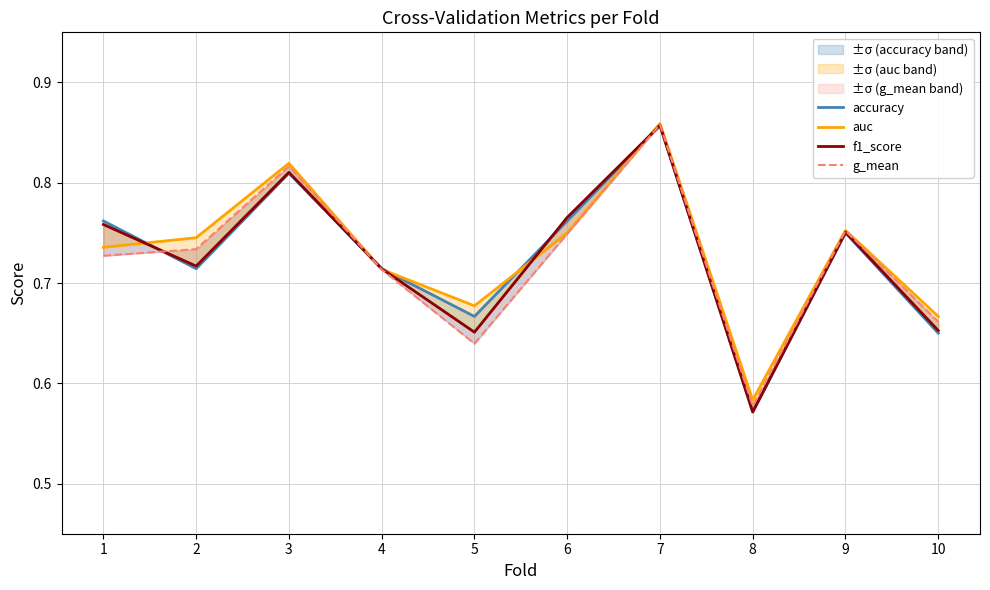

What are all the series names shown in the legend?

accuracy, auc, f1_score, g_mean